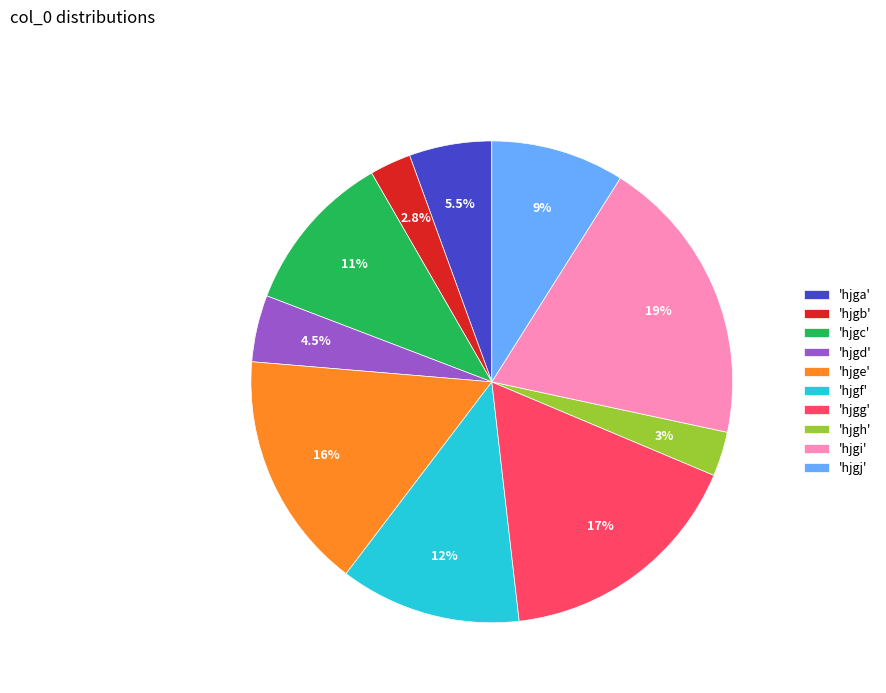

Approximately how many times larger is the value at 'hjgi' compared to 'hjgg'?

1.2